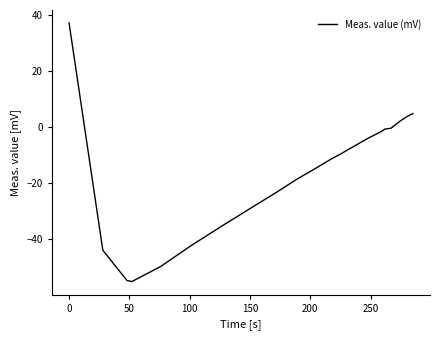

What is the minimum value shown in the chart?

-55.1